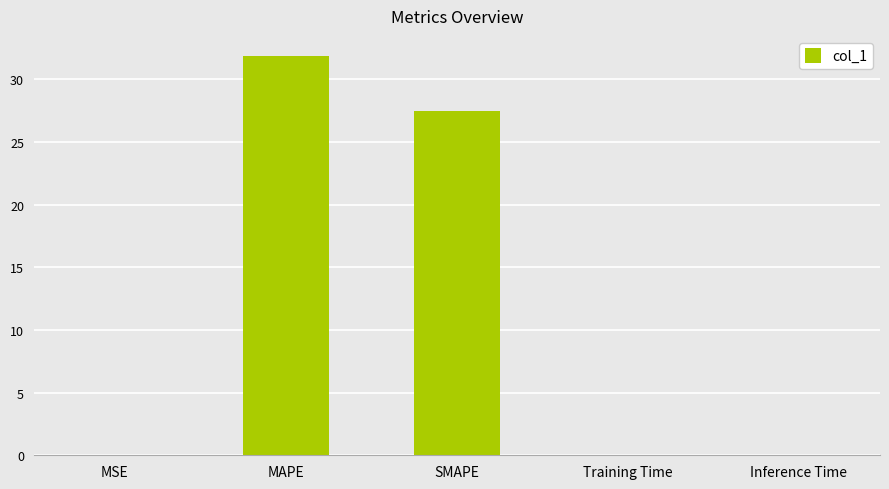

What is the sum of all values?

59.4